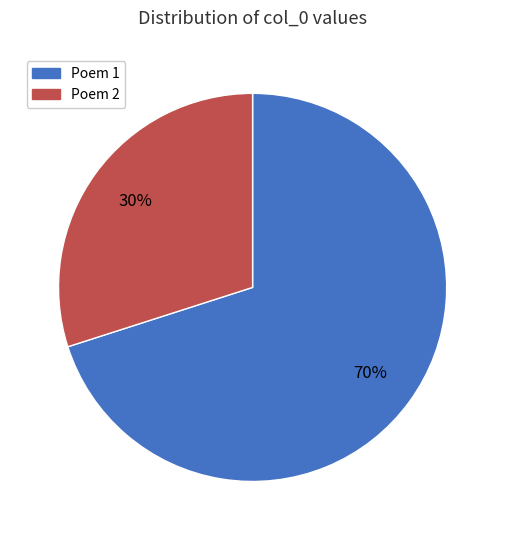

To the nearest percent, what is the average slice percentage?

50%